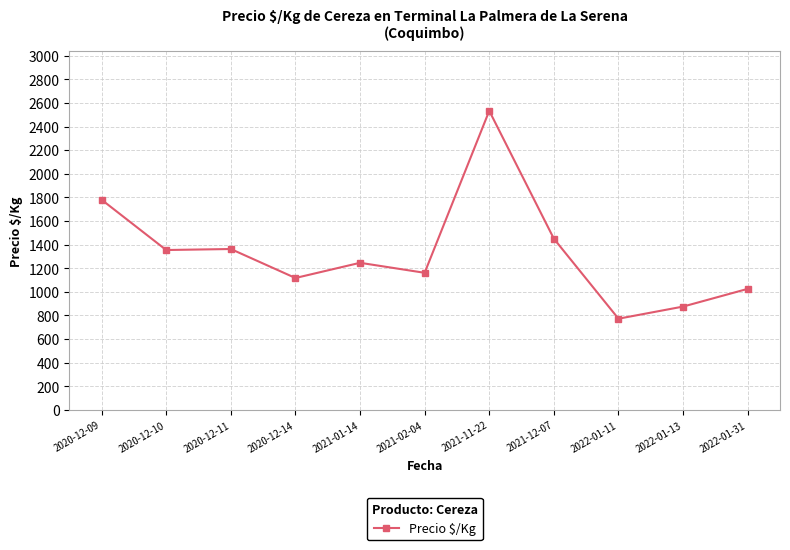

Is it true that the value at 2021-11-22 is 2533.0?

True